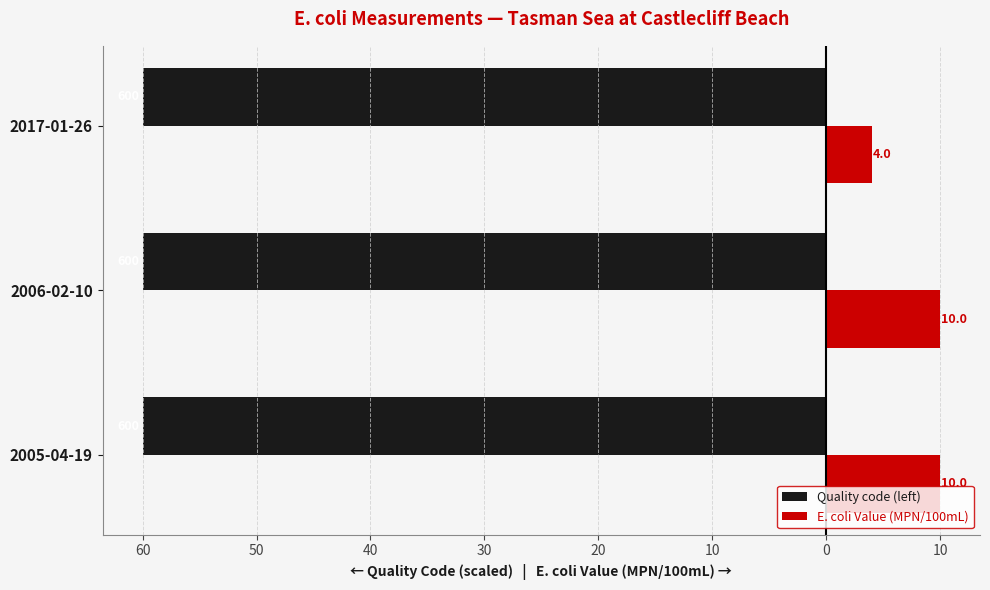

What are all the series names shown in the legend?

Quality code (left), E. coli Value (MPN/100mL)